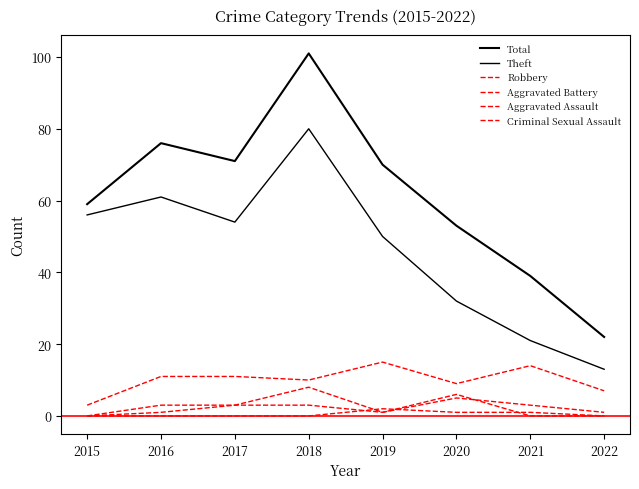

Does the chart display data point markers on the line(s)?

No